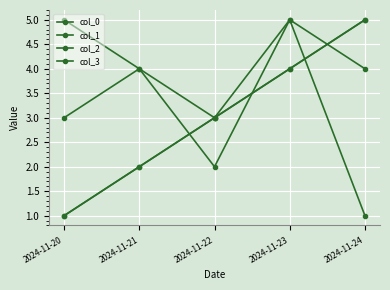

Does the chart have visible grid lines?

Yes